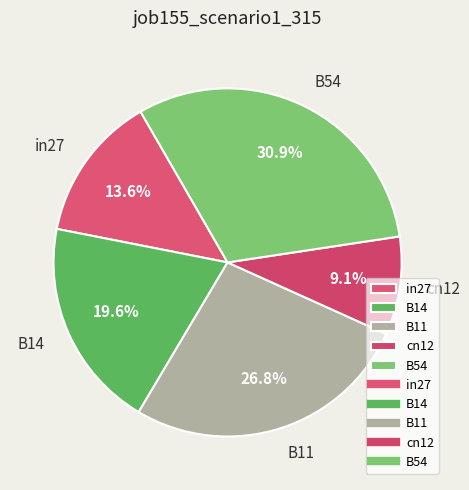

What percentage do in27 and B11 together represent?

40.4%